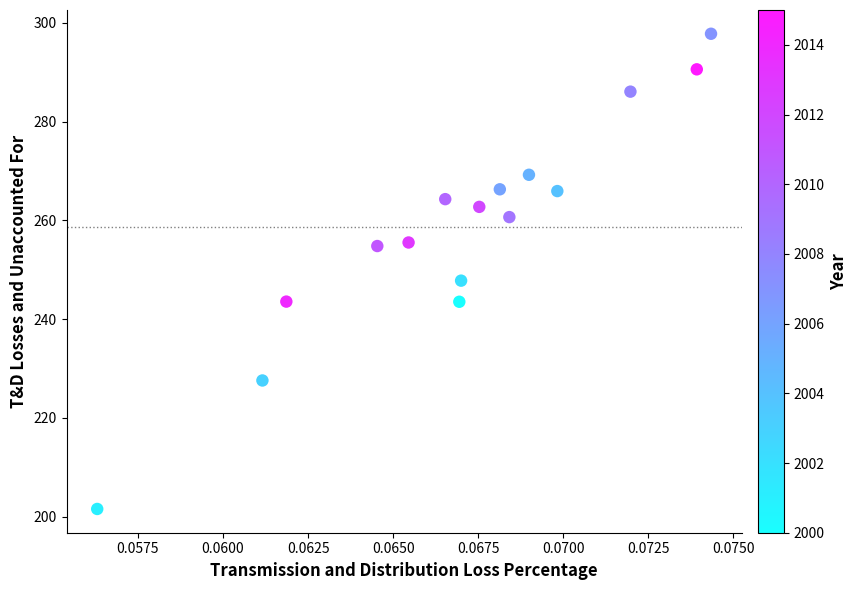

What is the range of Y values (max minus min)?

96.2